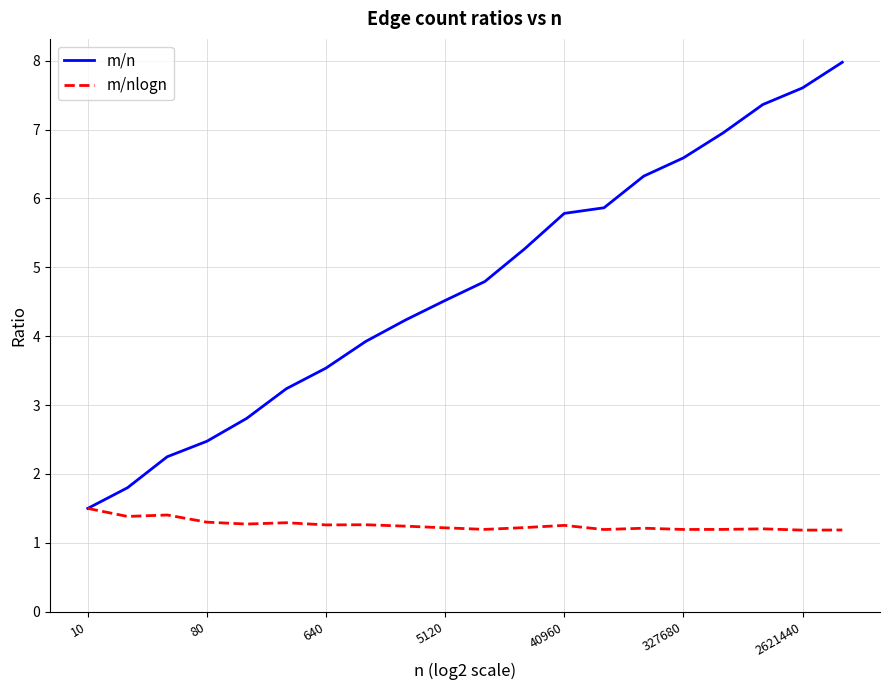

What is the average value of the m/nlogn series?

1.3